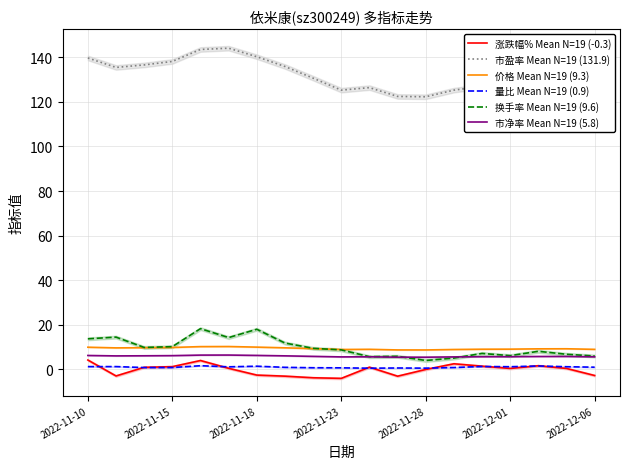

What is the minimum value for 价格 Mean N=19 (9.3)?

8.6